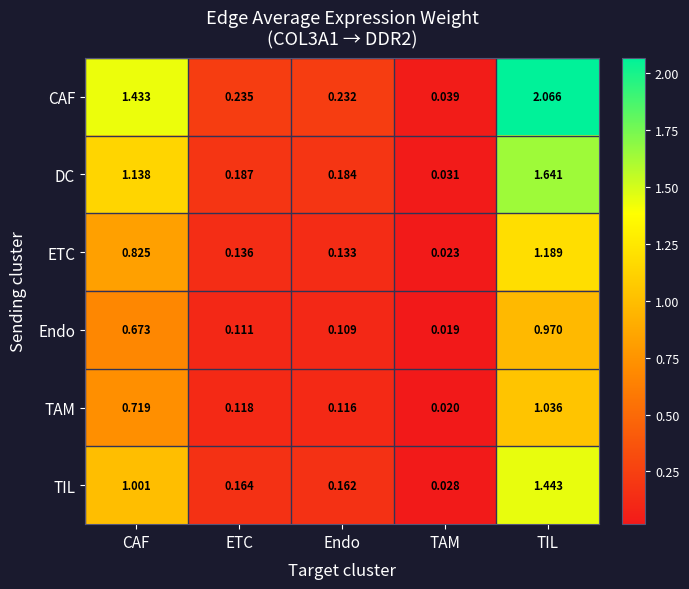

At which label is ETC closest to 0?

TAM